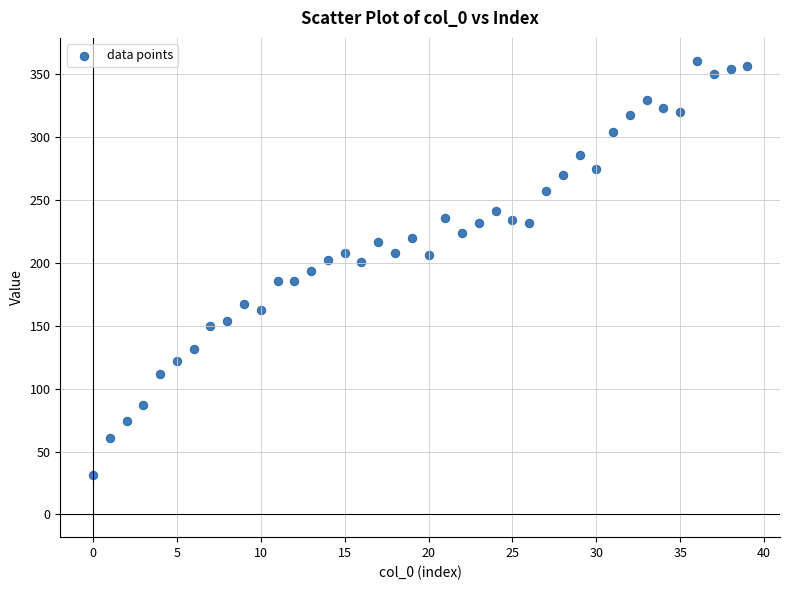

What is the range of Y values (max minus min)?

330